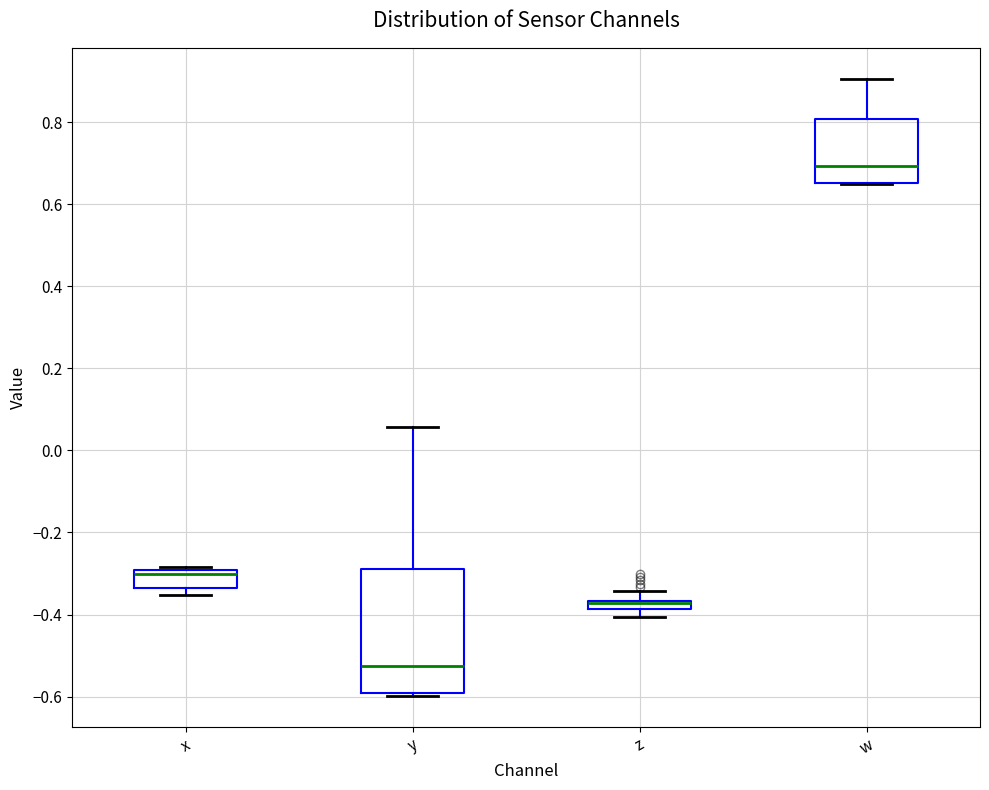

Which box is the tallest, from its lower edge to its upper edge?

y